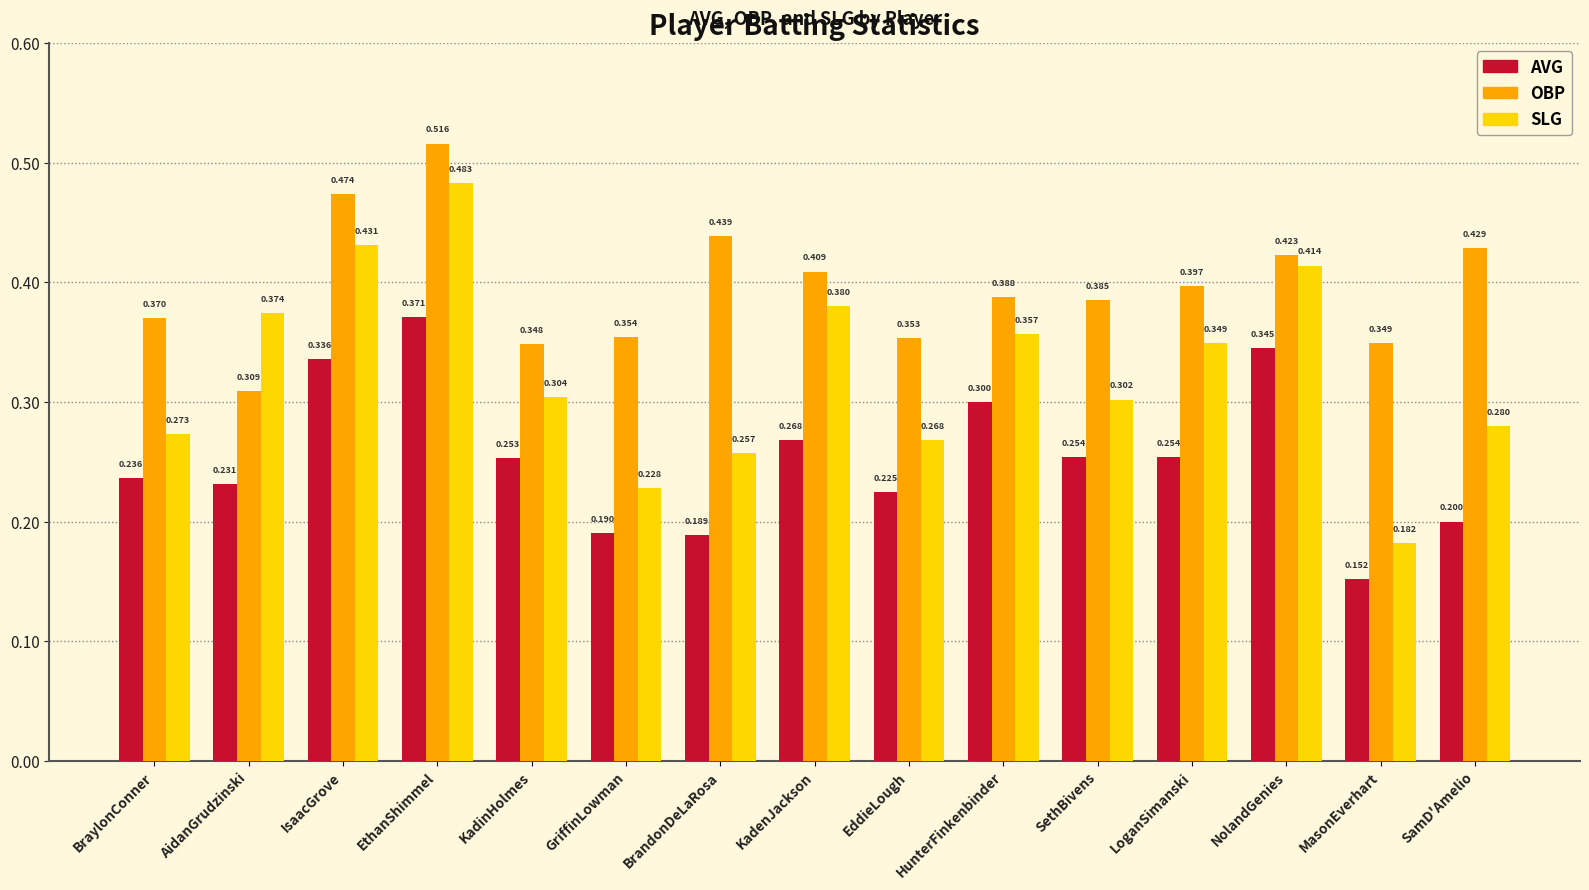

Rank the categories by OBP value from highest to lowest.

EthanShimmel, IsaacGrove, BrandonDeLaRosa, SamD'Amelio, NolandGenies, KadenJackson, LoganSimanski, HunterFinkenbinder, SethBivens, BraylonConner, GriffinLowman, EddieLough, MasonEverhart, KadinHolmes, AidanGrudzinski